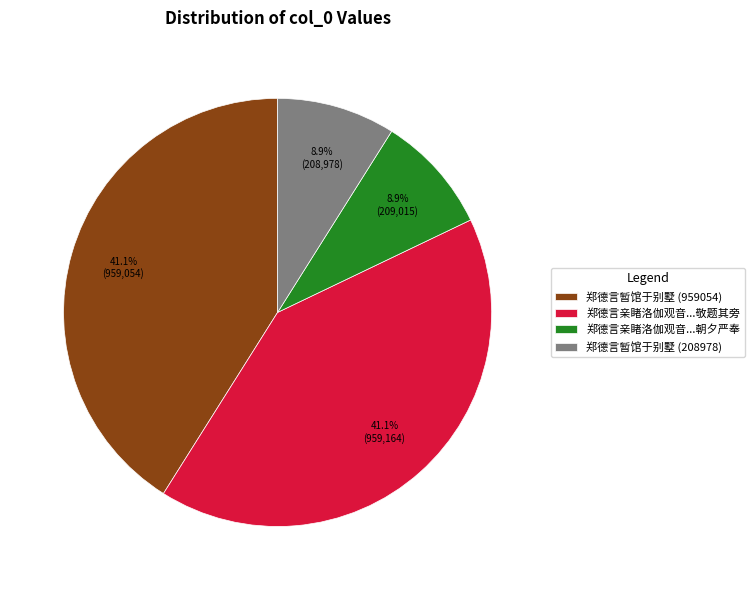

Is there a majority slice in this chart?

No